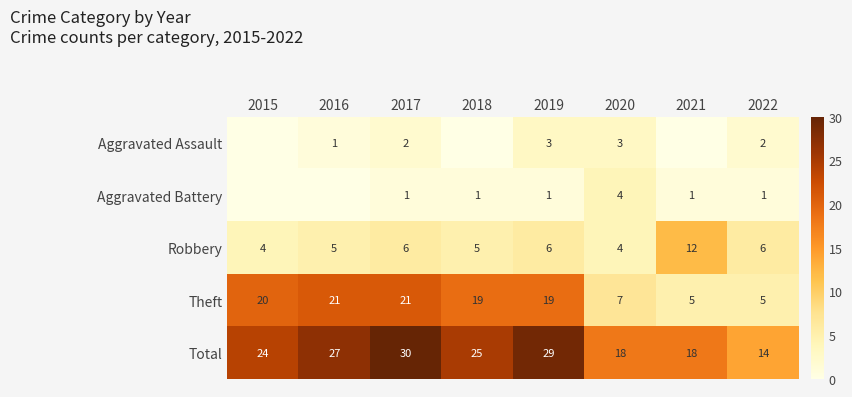

What is the average value of the Robbery series?

6